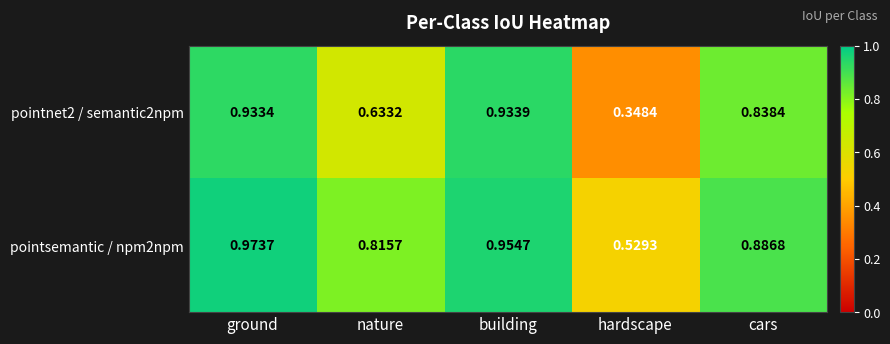

List the series in order of their overall mean, highest first.

pointsemantic / npm2npm, pointnet2 / semantic2npm